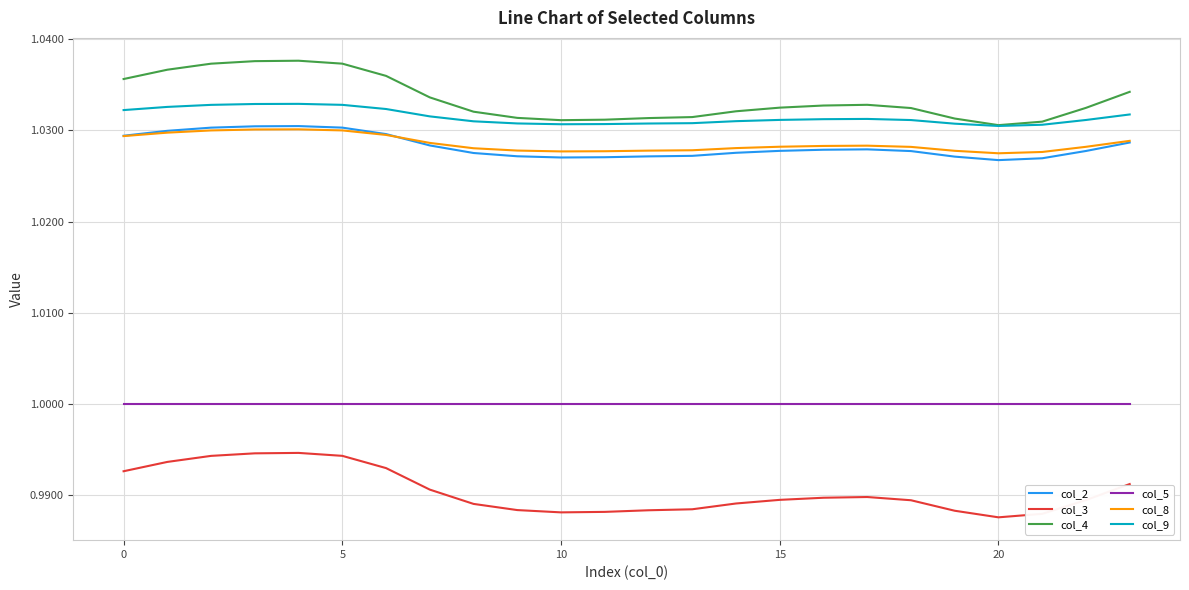

True or false: col_5 and col_3 intersect in this chart.

False